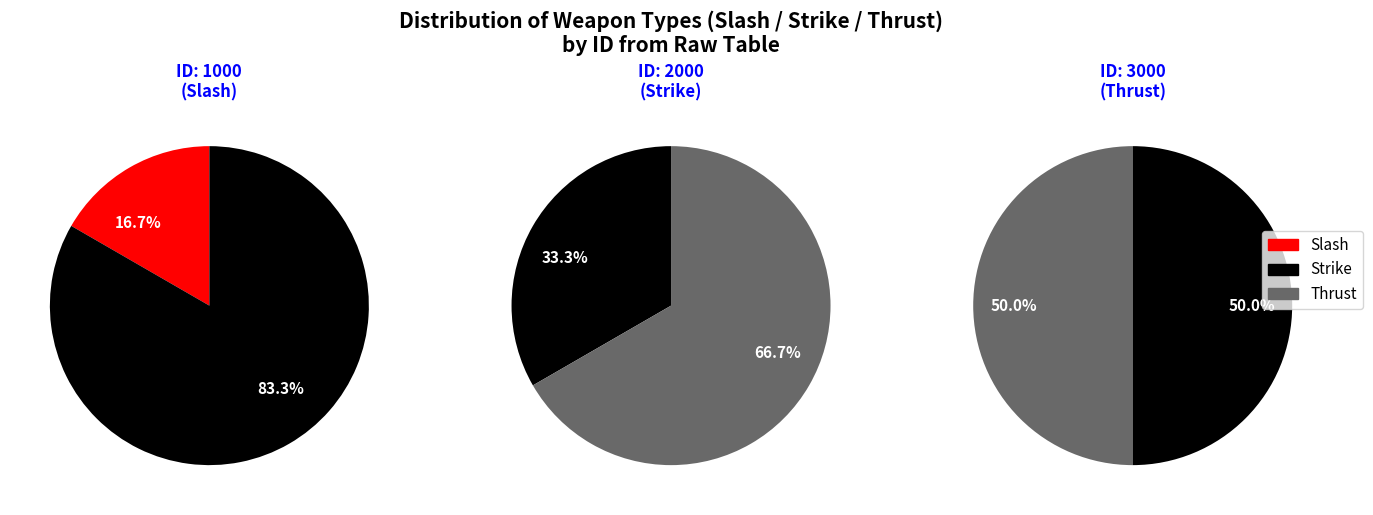

To the nearest percent, what percentage of the pie is 3000?

50%